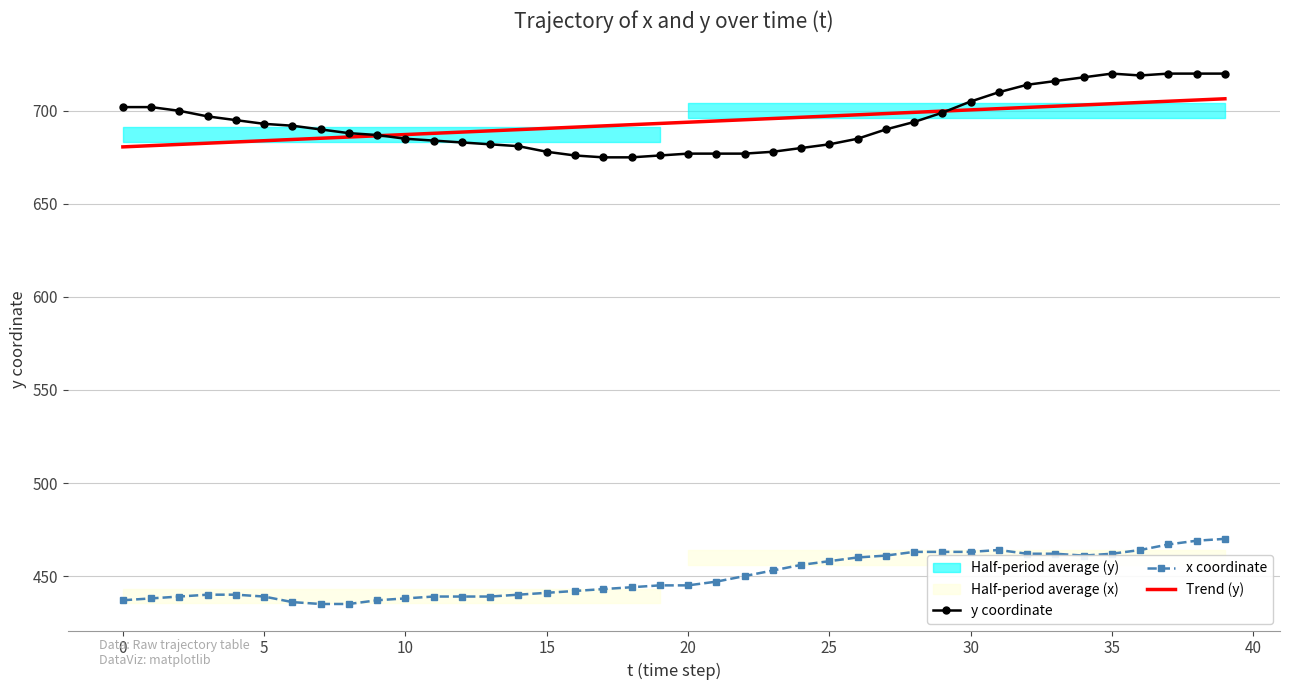

Which has a higher value, 22 or 11?

11